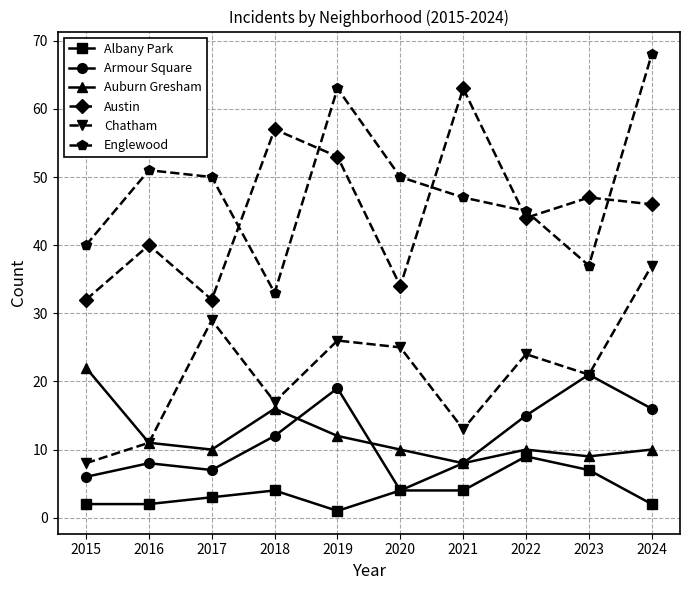

What is the total value across all series at 2020?

127